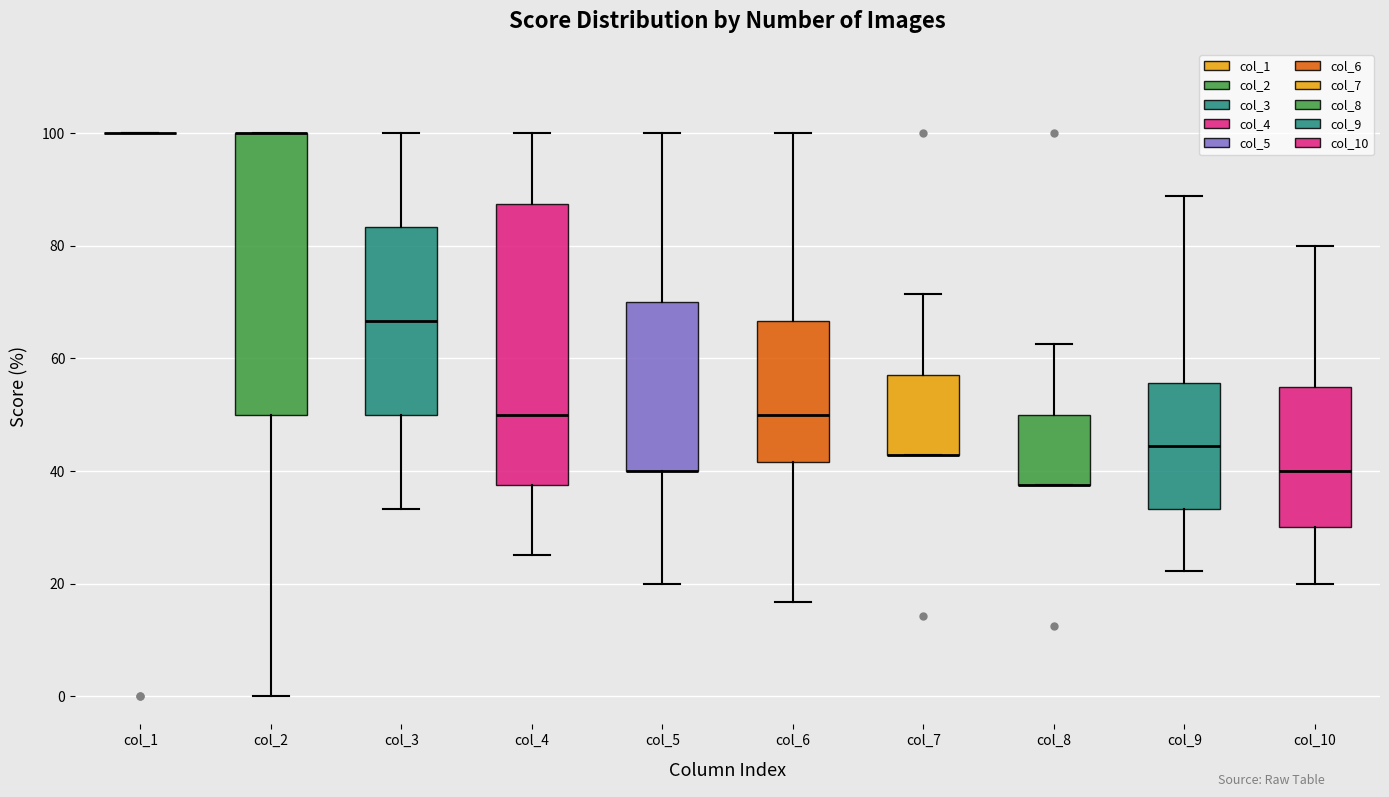

Where is the upper edge of the box for col_7 on the y-axis? The values are not printed on the chart, so give them approximately, as read against the axis.

58